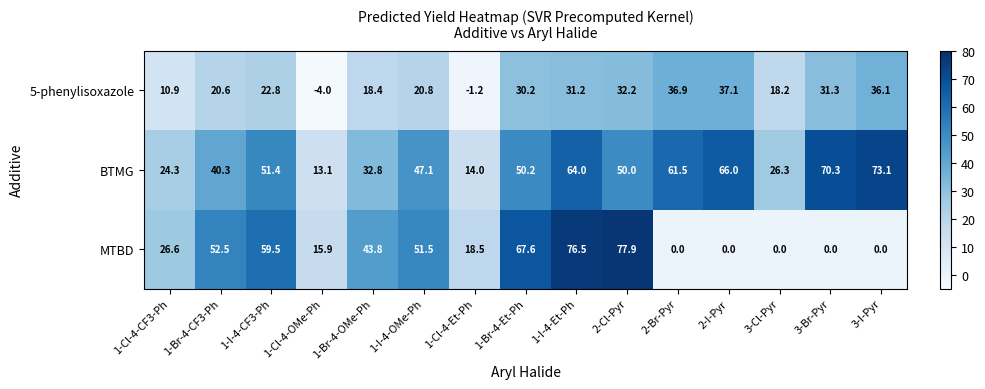

Is it true that 5-phenylisoxazole equals 40.6 at 1-I-4-Et-Ph?

False